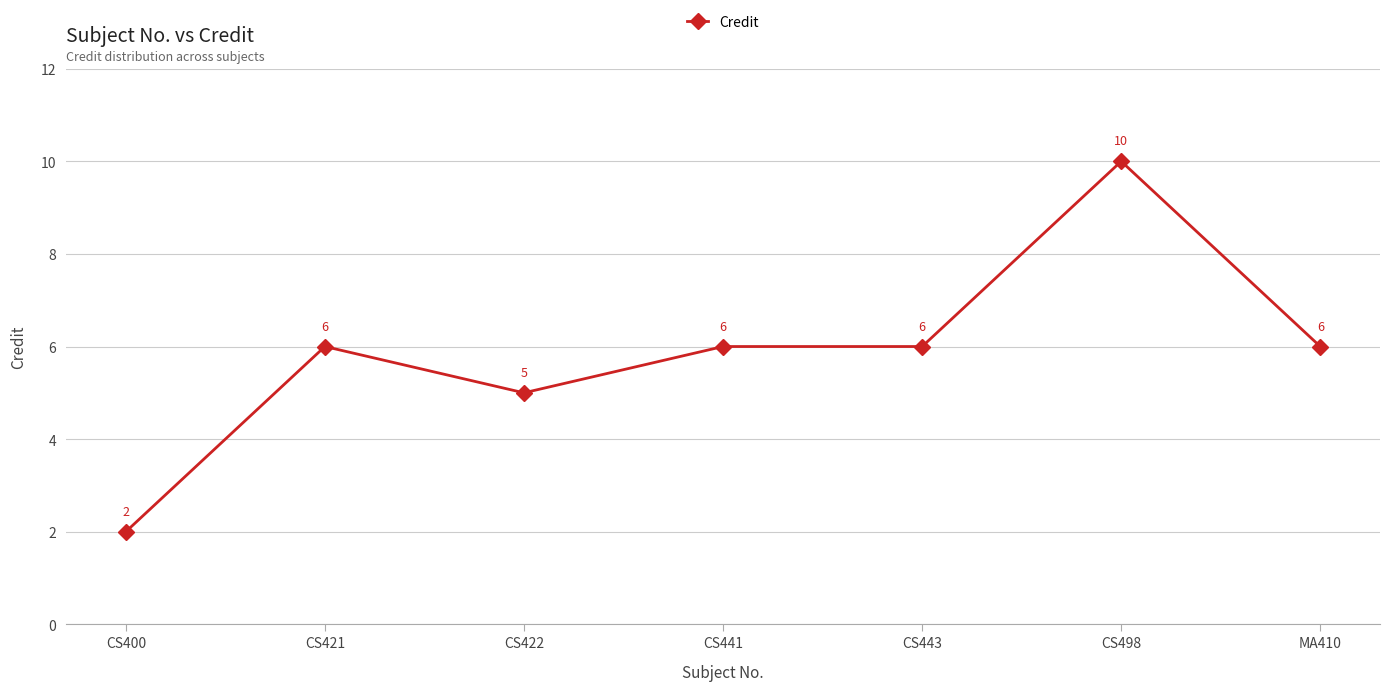

What value does the data have at MA410?

6